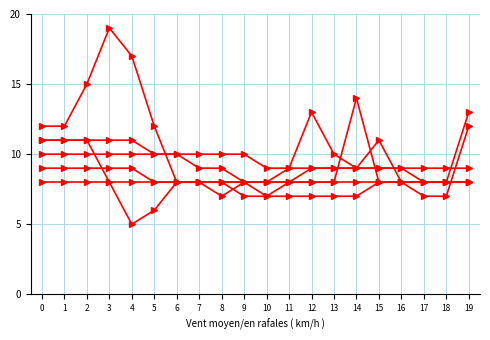

Which has a higher value, 1 or 11?

1